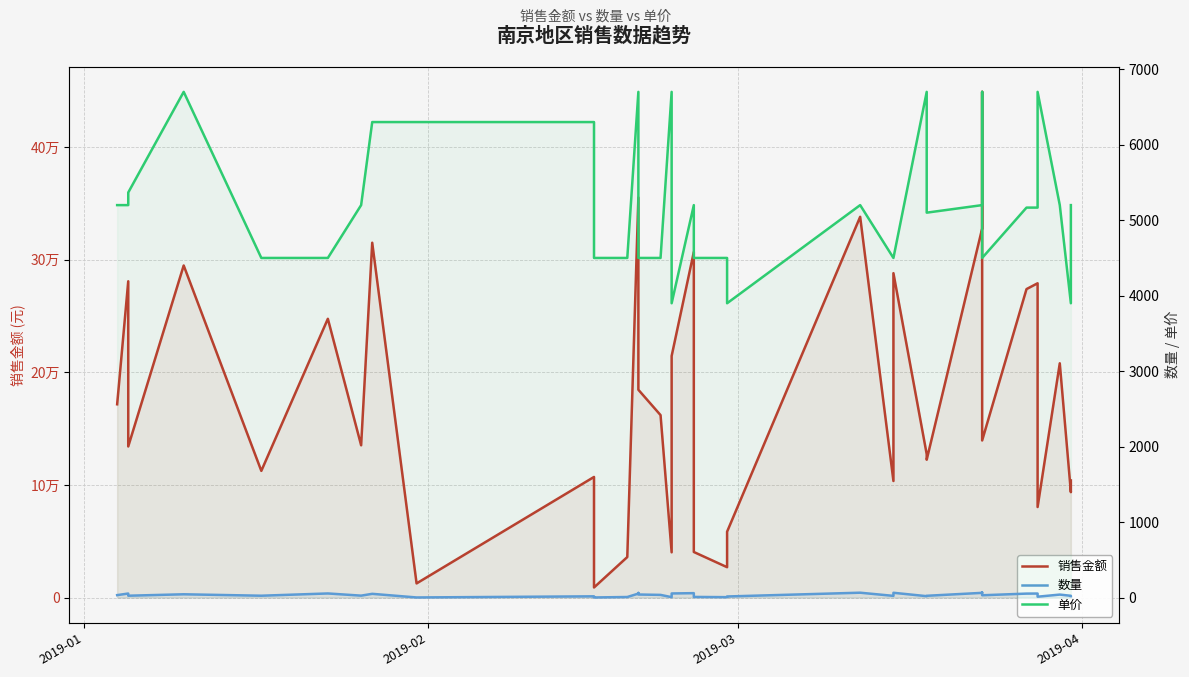

Is it true that 数量 equals 65 at 14?

False